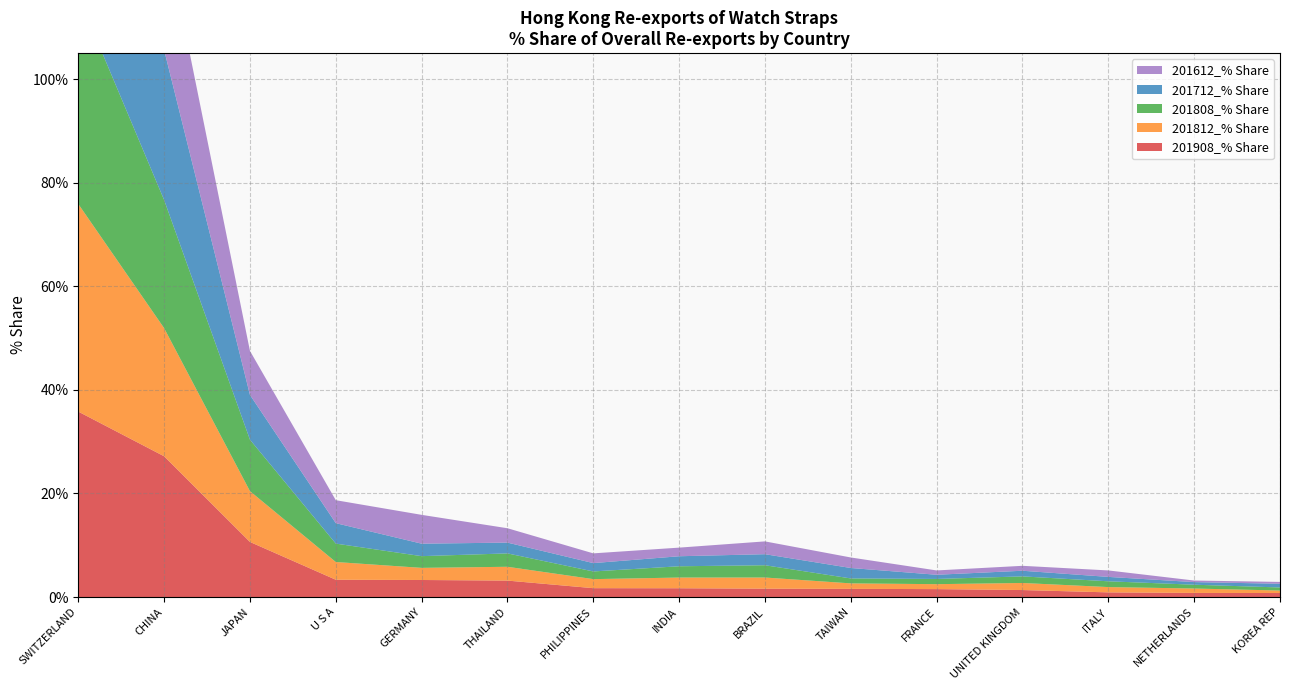

Reading right to left, list all the values displayed in this chart.

201908_% Share: KOREA REP=0.8	NETHERLANDS=0.8	ITALY=0.9	UNITED KINGDOM=1.3	FRANCE=1.5	TAIWAN=1.6	BRAZIL=1.6	INDIA=1.7	PHILIPPINES=1.7	THAILAND=3.2	GERMANY=3.3	U S A=3.3	JAPAN=10.6	CHINA=27.2	SWITZERLAND=35.8
201812_% Share: KOREA REP=0.5	NETHERLANDS=0.9	ITALY=1.0	UNITED KINGDOM=1.4	FRANCE=1.0	TAIWAN=1.1	BRAZIL=2.2	INDIA=2.1	PHILIPPINES=1.7	THAILAND=2.7	GERMANY=2.3	U S A=3.4	JAPAN=9.8	CHINA=24.7	SWITZERLAND=40.1
201808_% Share: KOREA REP=0.6	NETHERLANDS=0.7	ITALY=1.1	UNITED KINGDOM=1.3	FRANCE=1.0	TAIWAN=1.0	BRAZIL=2.4	INDIA=2.2	PHILIPPINES=1.5	THAILAND=2.6	GERMANY=2.3	U S A=3.6	JAPAN=9.9	CHINA=24.7	SWITZERLAND=40.2
201712_% Share: KOREA REP=0.7	NETHERLANDS=0.5	ITALY=0.8	UNITED KINGDOM=1.1	FRANCE=0.8	TAIWAN=2.0	BRAZIL=2.1	INDIA=1.9	PHILIPPINES=1.6	THAILAND=2.1	GERMANY=2.4	U S A=3.9	JAPAN=8.6	CHINA=29.0	SWITZERLAND=36.4
201612_% Share: KOREA REP=0.4	NETHERLANDS=0.3	ITALY=1.2	UNITED KINGDOM=1.0	FRANCE=0.8	TAIWAN=2.0	BRAZIL=2.5	INDIA=1.7	PHILIPPINES=1.9	THAILAND=2.8	GERMANY=5.6	U S A=4.4	JAPAN=8.5	CHINA=23.8	SWITZERLAND=37.7